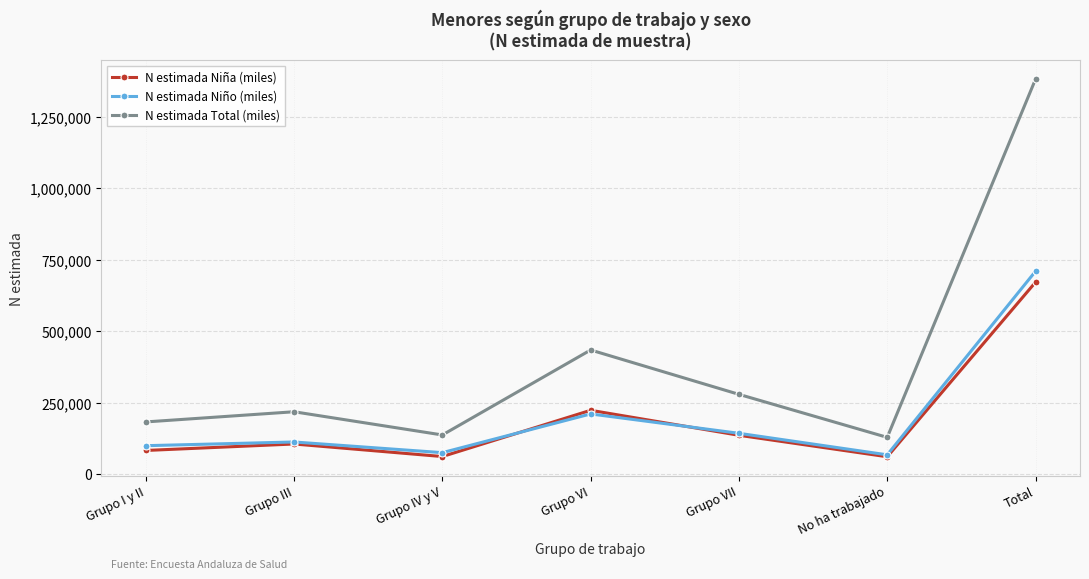

What is the greatest value displayed?

1381239